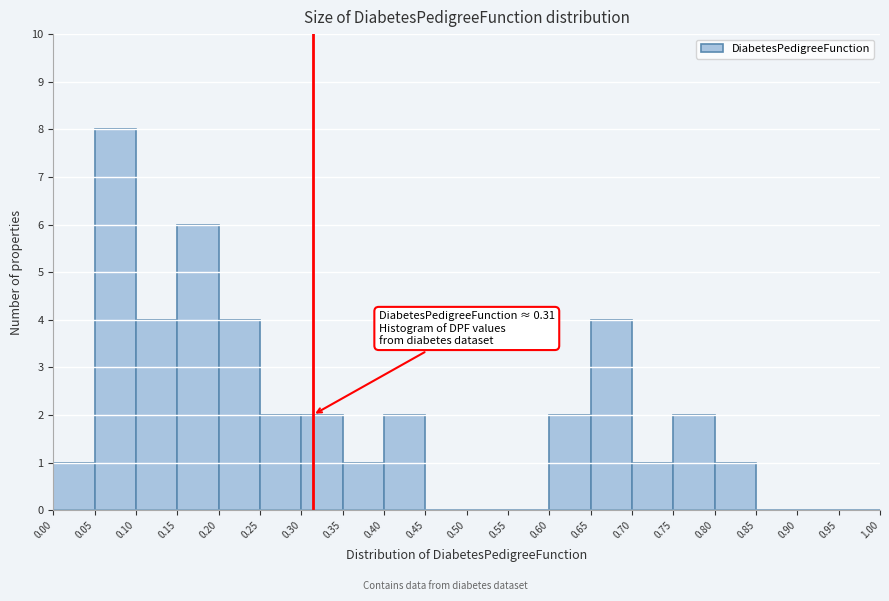

Which range on the x-axis has the tallest bar?

0.05 to 0.10